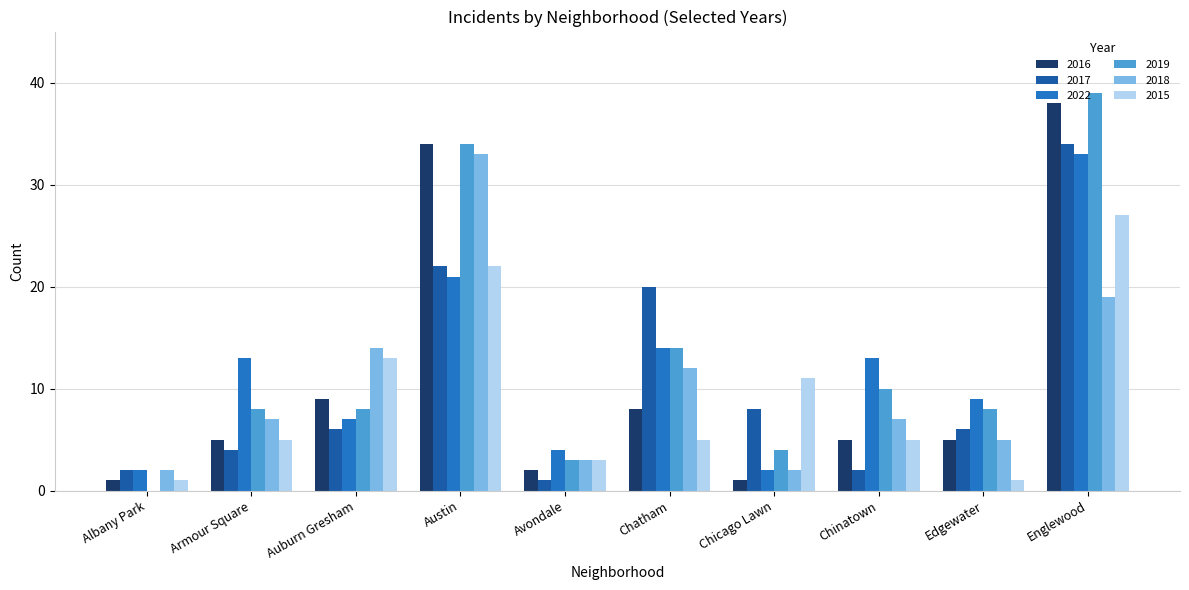

Reading right to left, list all the values displayed in this chart.

2016: 38	5	5	1	8	2	34	9	5	1
2017: 34	6	2	8	20	1	22	6	4	2
2022: 33	9	13	2	14	4	21	7	13	2
2019: 39	8	10	4	14	3	34	8	8	0
2018: 19	5	7	2	12	3	33	14	7	2
2015: 27	1	5	11	5	3	22	13	5	1